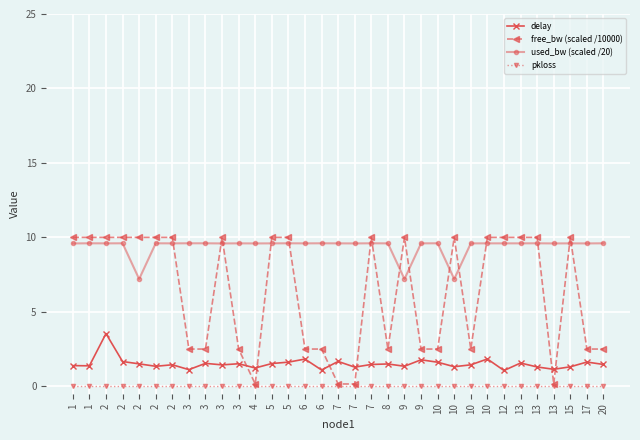

Where is free_bw (scaled /10000) nearest to the value 5?

17